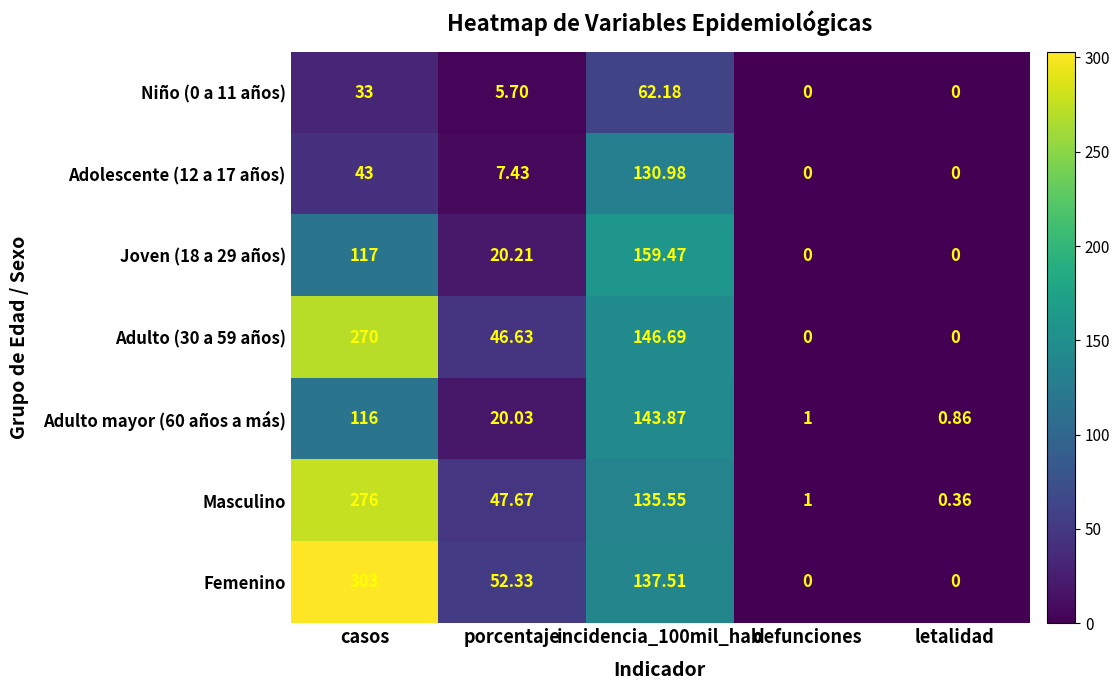

Is the value of Adulto mayor (60 años a más) at incidencia_100mil_hab greater than the value of Niño (0 a 11 años) at incidencia_100mil_hab?

Yes